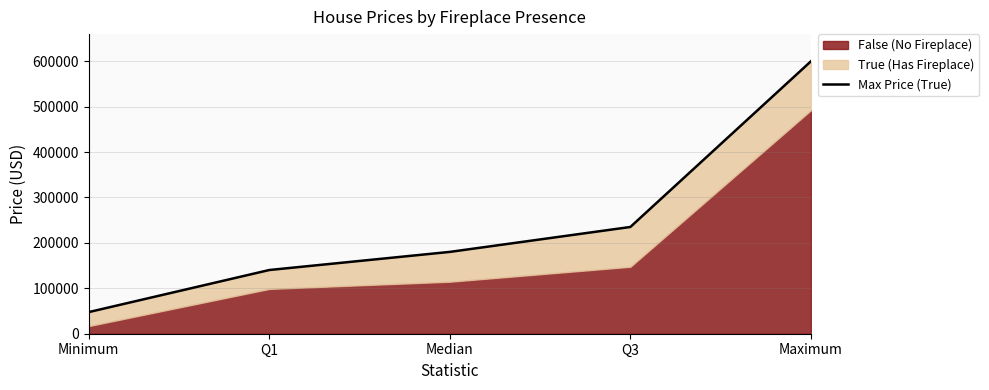

What position from the right is Q3?

2